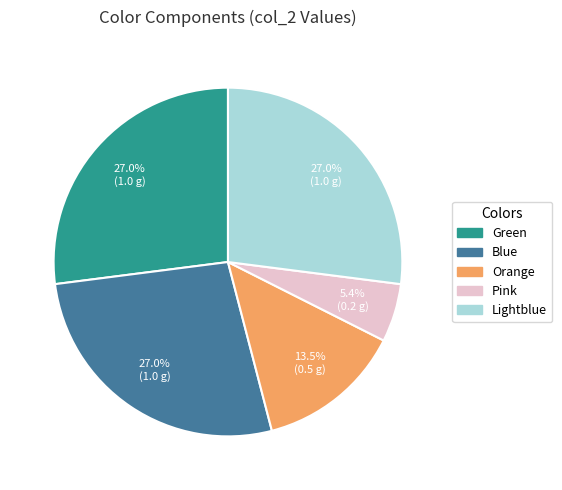

Is Orange the majority of the pie?

No